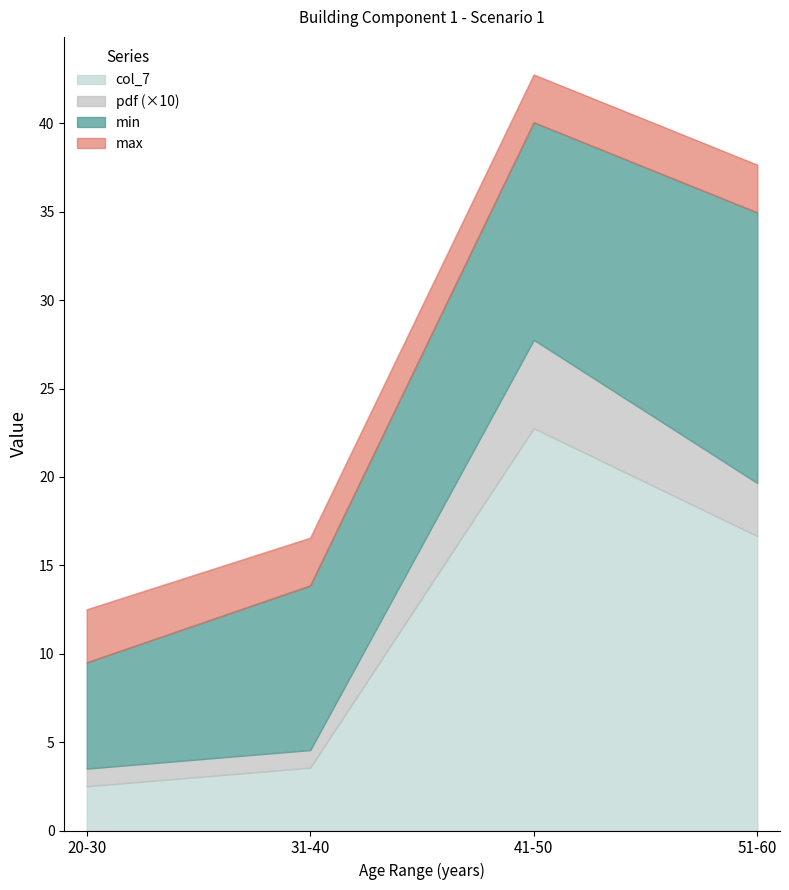

The value of col_7 at 41-50 is 36.8. True or false?

False